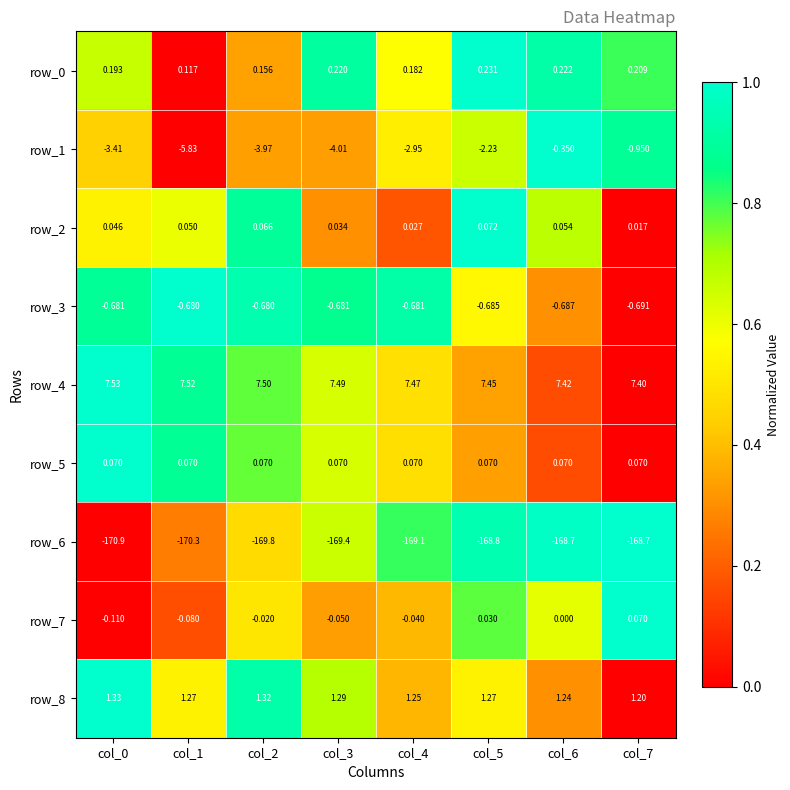

At which label does row_0 reach its minimum?

col_1